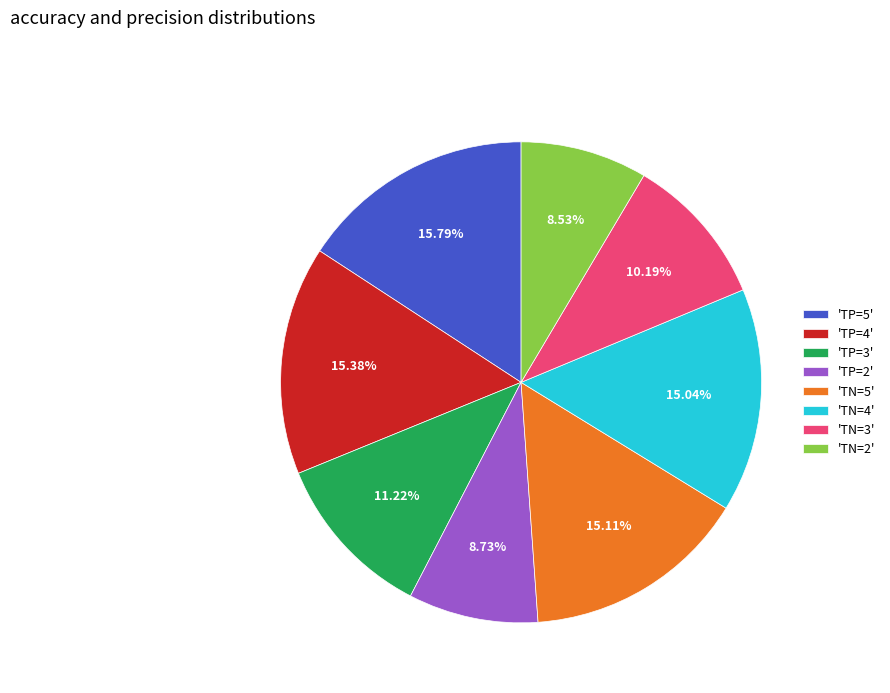

How many segments does this pie chart have?

8